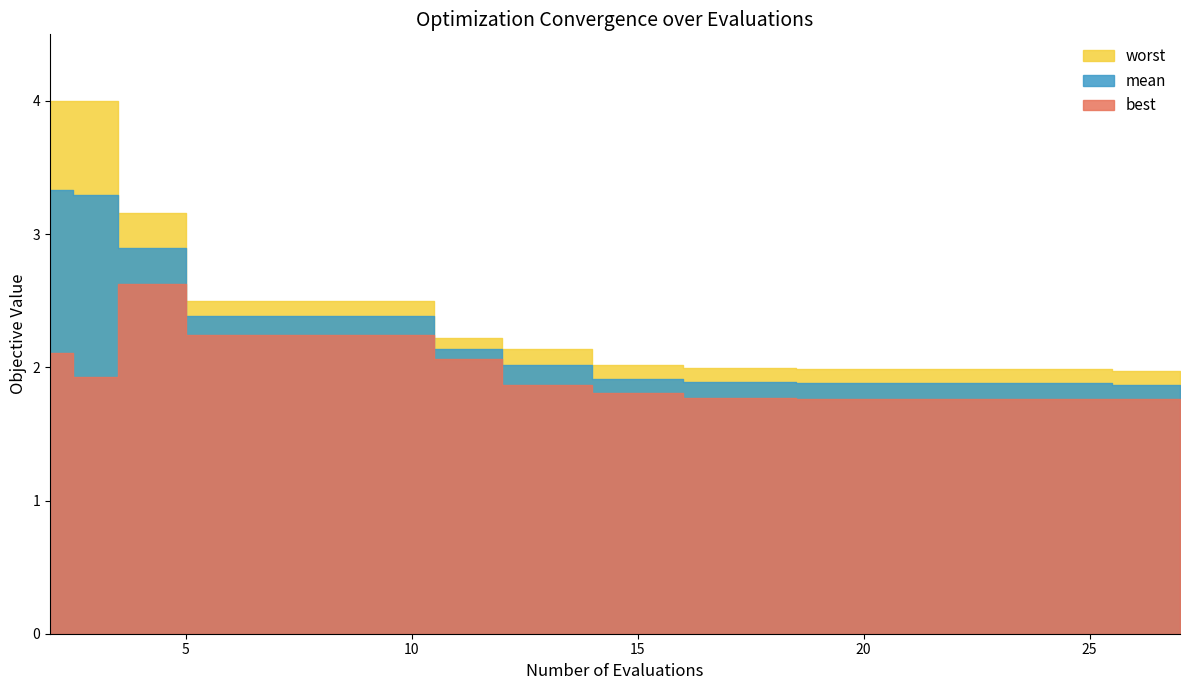

What is the minimum value shown in the chart?

1.8